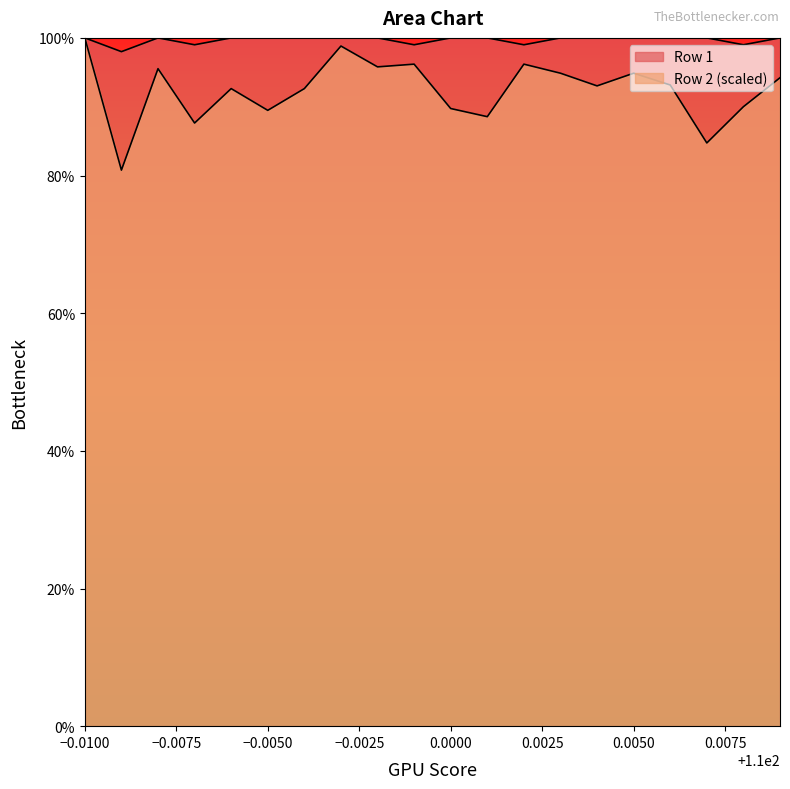

What position from the left is 110.008?

19